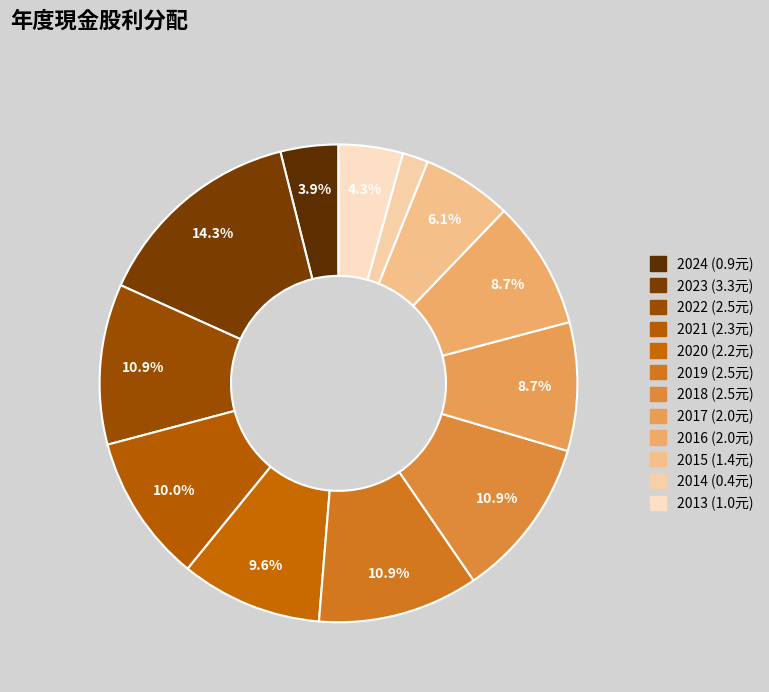

Is it true that 2022 is 11% of the pie?

True